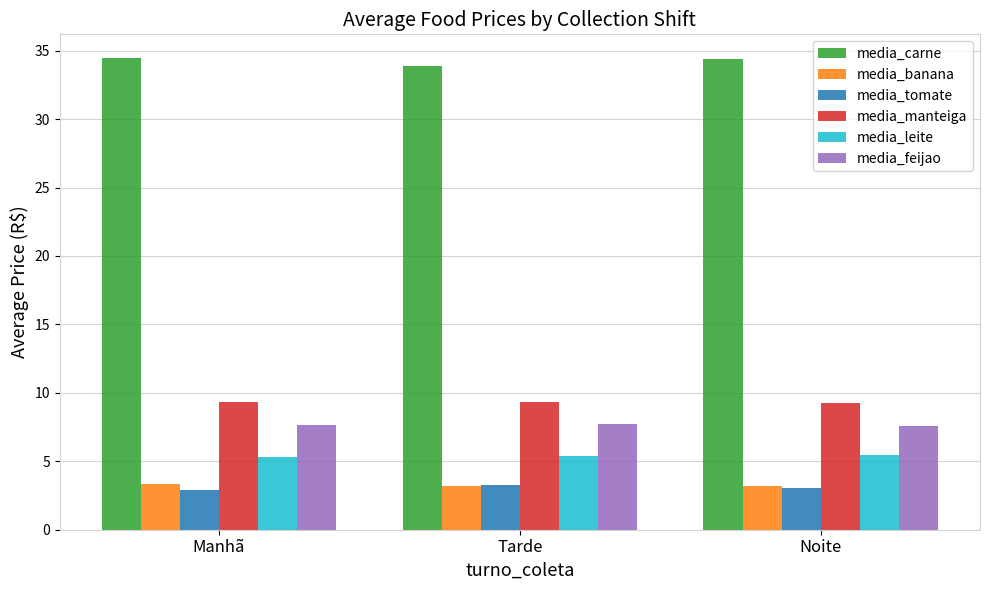

What is the label of the 3rd bar from the right?

Manhã